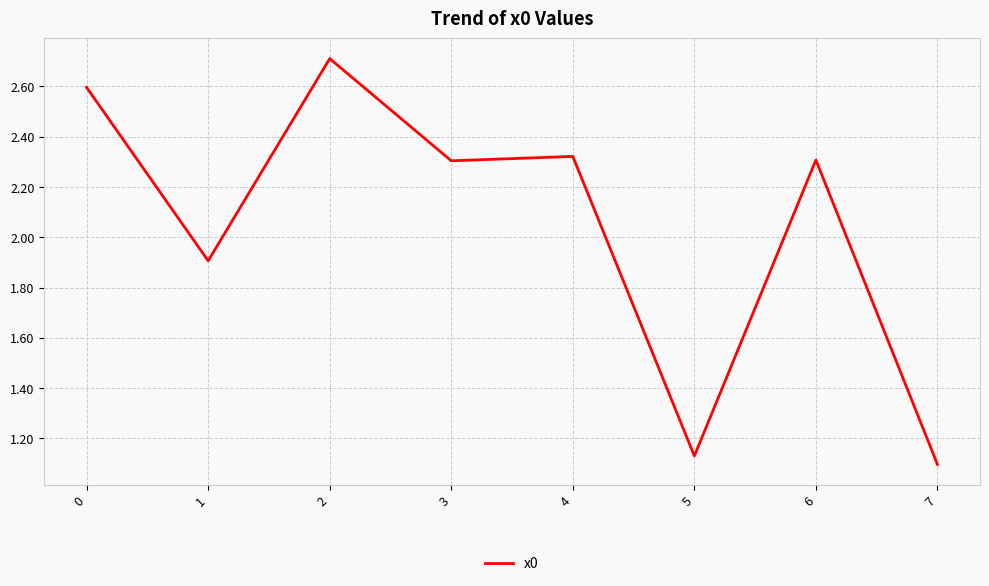

What is the greatest value displayed?

2.7